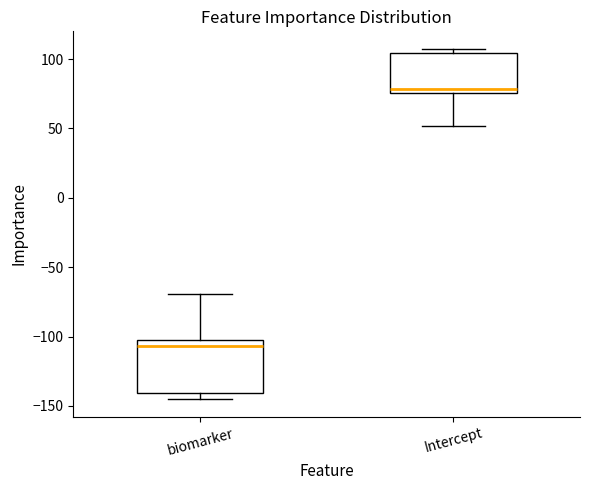

Reading left to right, transcribe this box plot: for each box, give where its median line is, the range the box spans, and where its two whiskers end, as read against the y-axis. The values are not printed on the chart, so give them approximately, as read against the axis.

biomarker: median -105 (just below the box's upper edge), box -140 to -105, whiskers -145 to -70
Intercept: median 80, box 75 to 105, whiskers 50 to 105 (just above the box's upper edge)